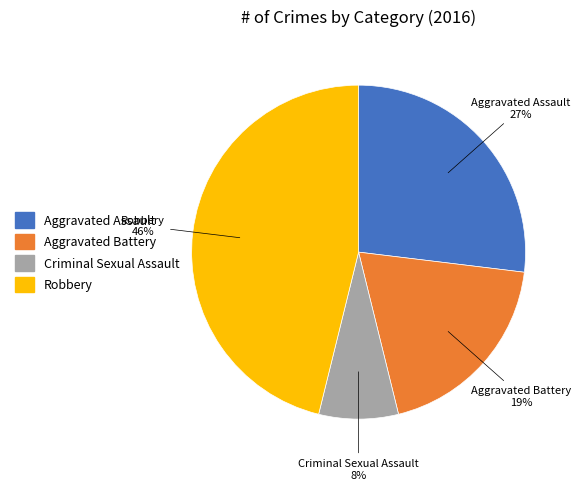

What percentage is the Criminal Sexual Assault slice, to the nearest percent?

8%